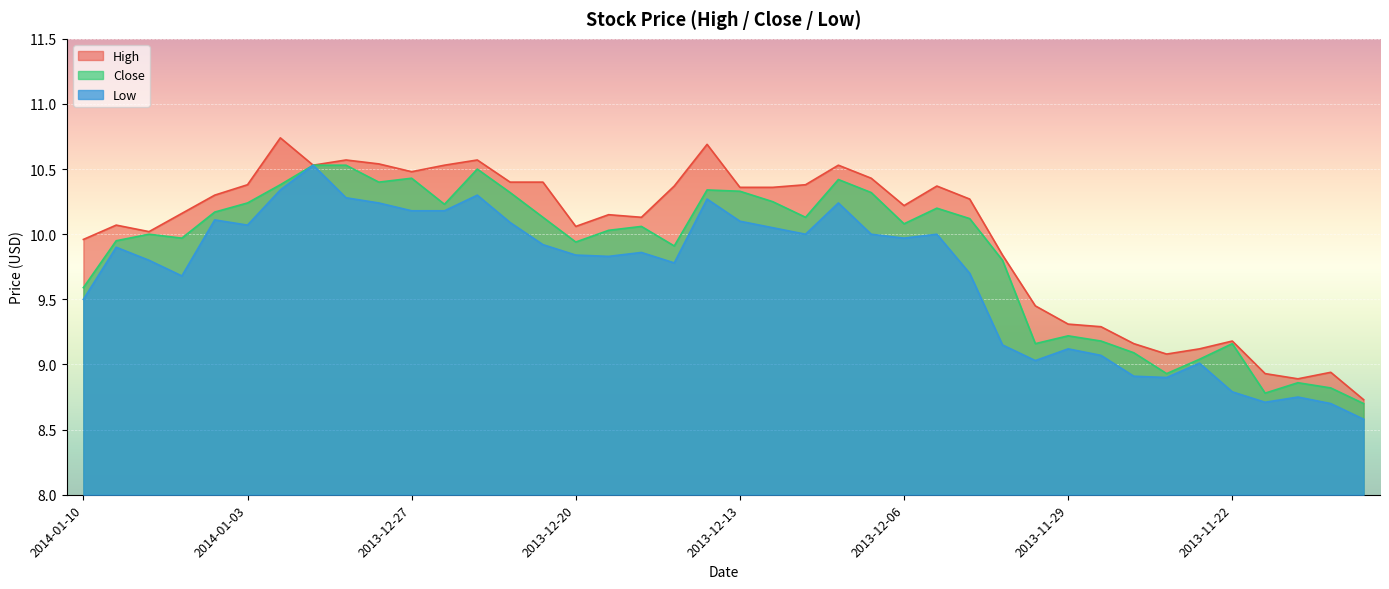

At 2013-11-21, list the series in order from largest to smallest.

High, Close, Low